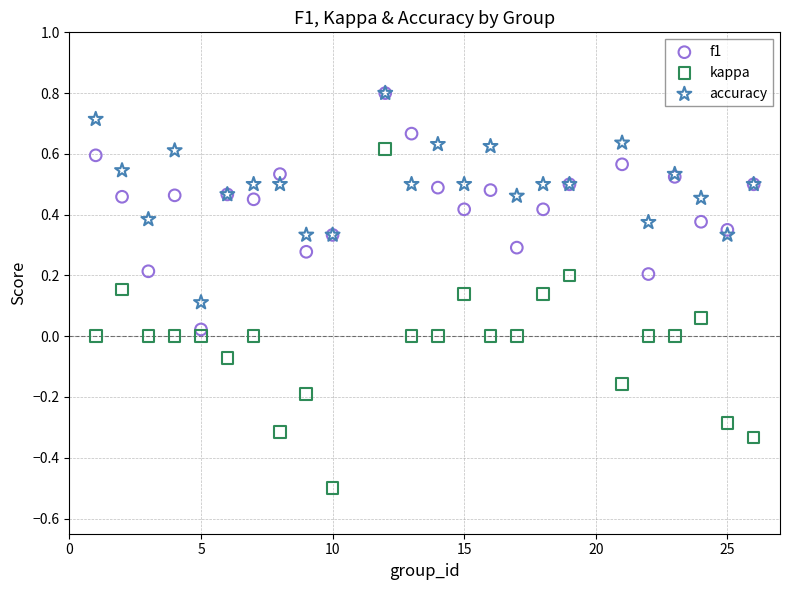

What are all the series names shown in the legend?

f1, kappa, accuracy